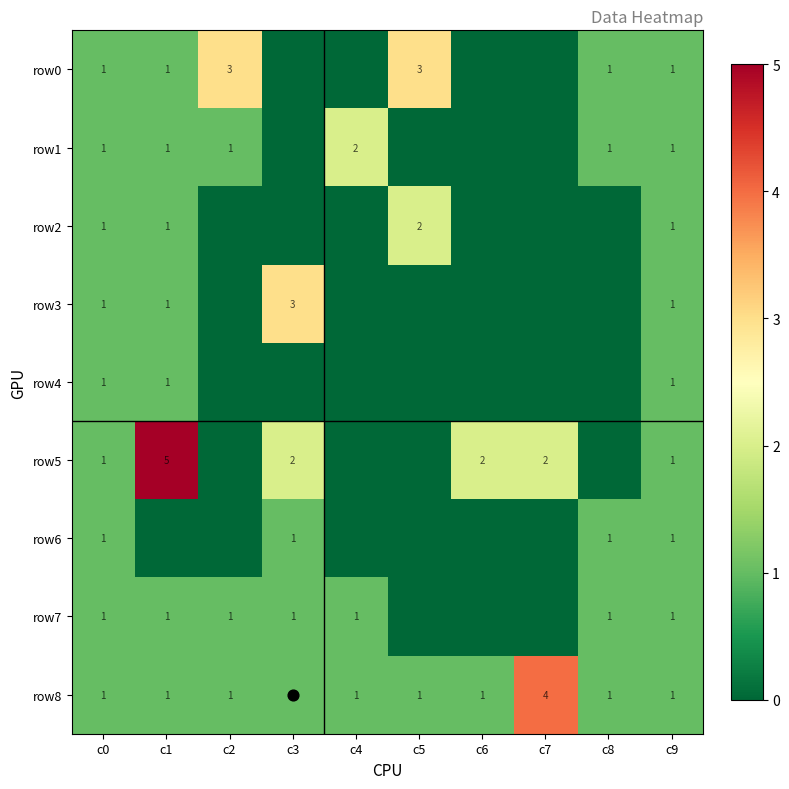

Is it true that row8 equals 2 at c1?

False